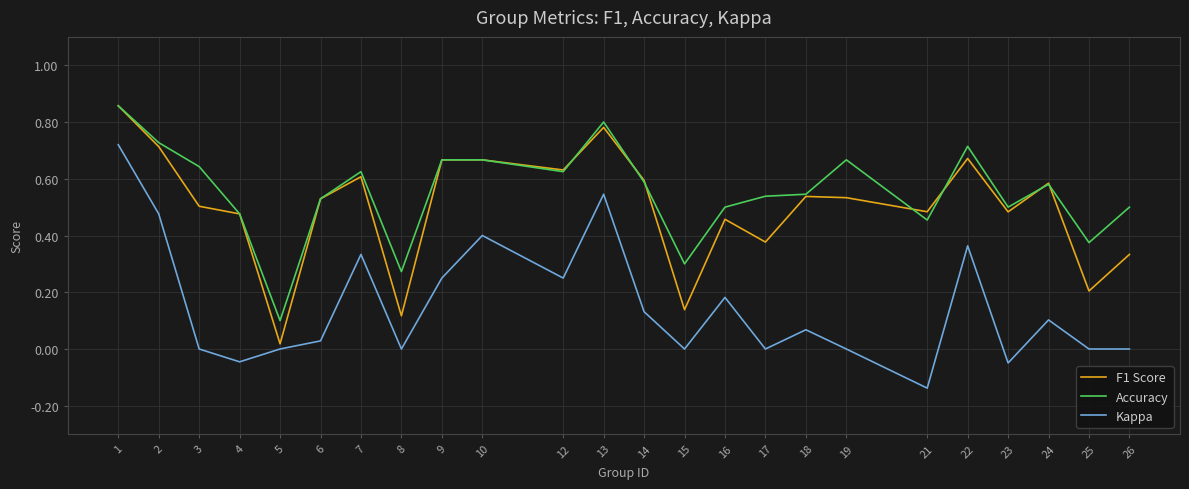

True or false: Accuracy and Kappa cross at least once.

False